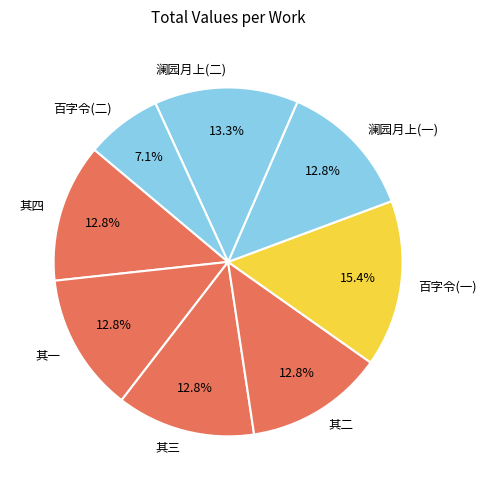

Combined, do 澜园月上(二) and 百字令(二) account for over 50%?

No